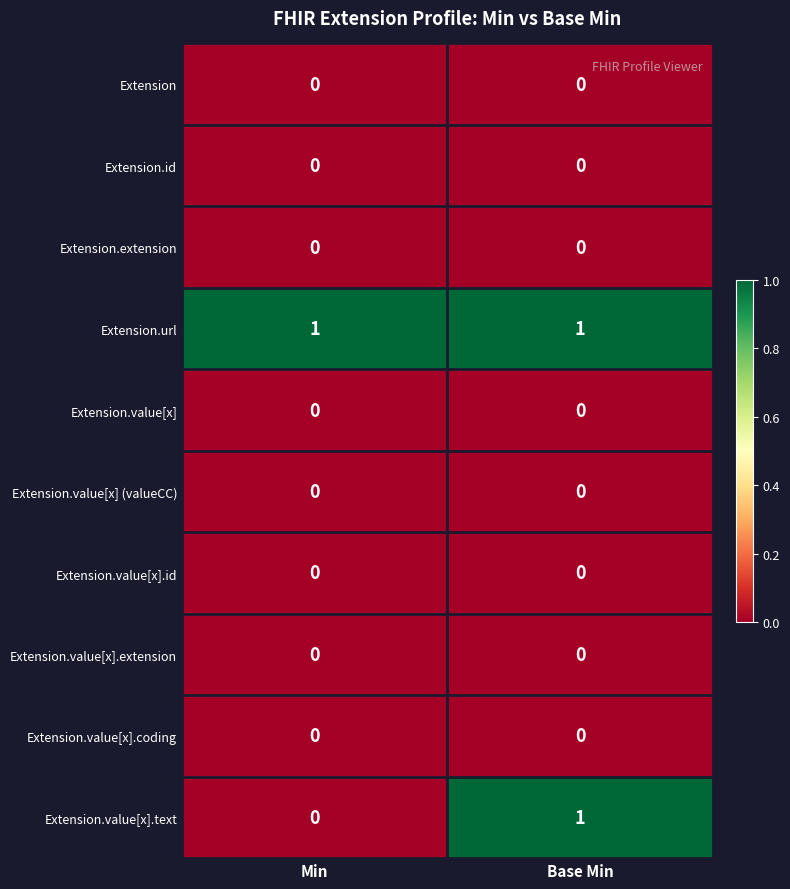

Which series has the largest range (max minus min)?

Extension.value[x].text